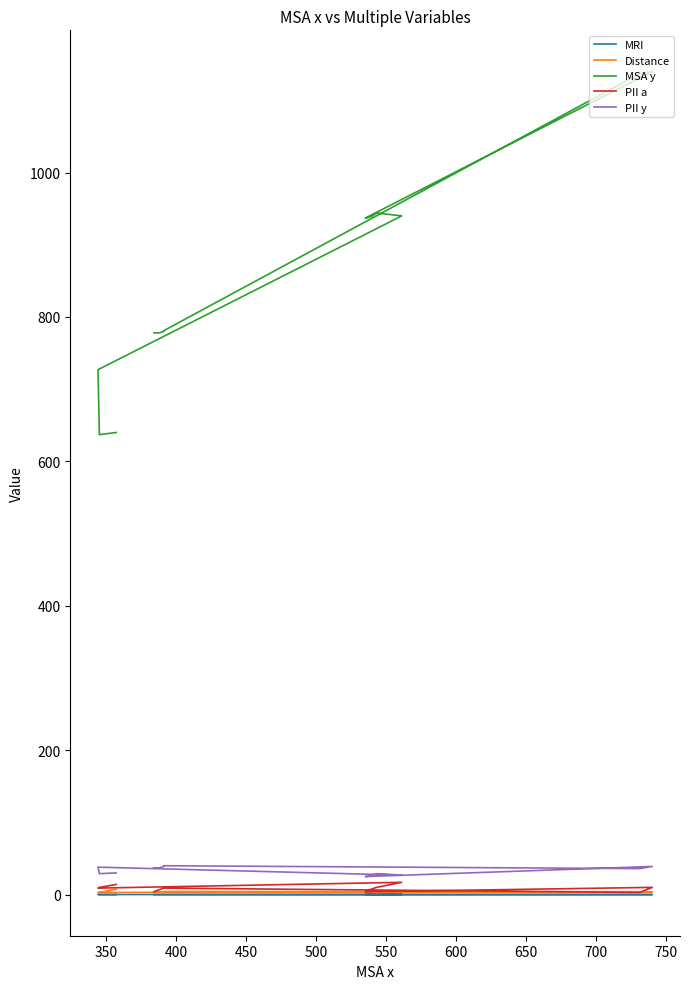

How many MRI values are between 0 and 1?

14